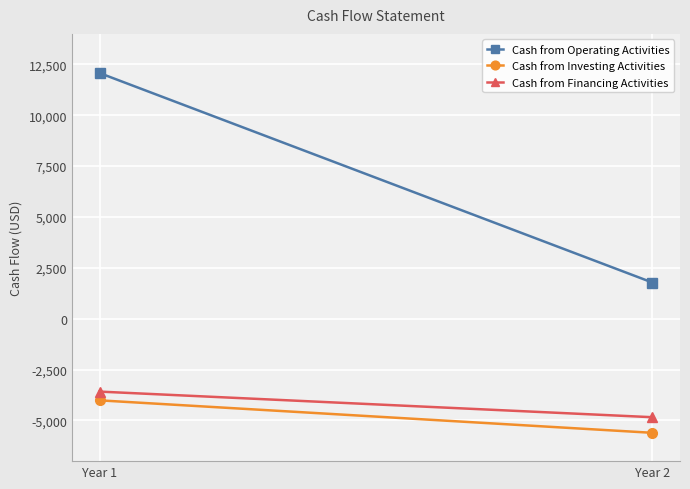

Which series has the largest range (max minus min)?

Cash from Operating Activities